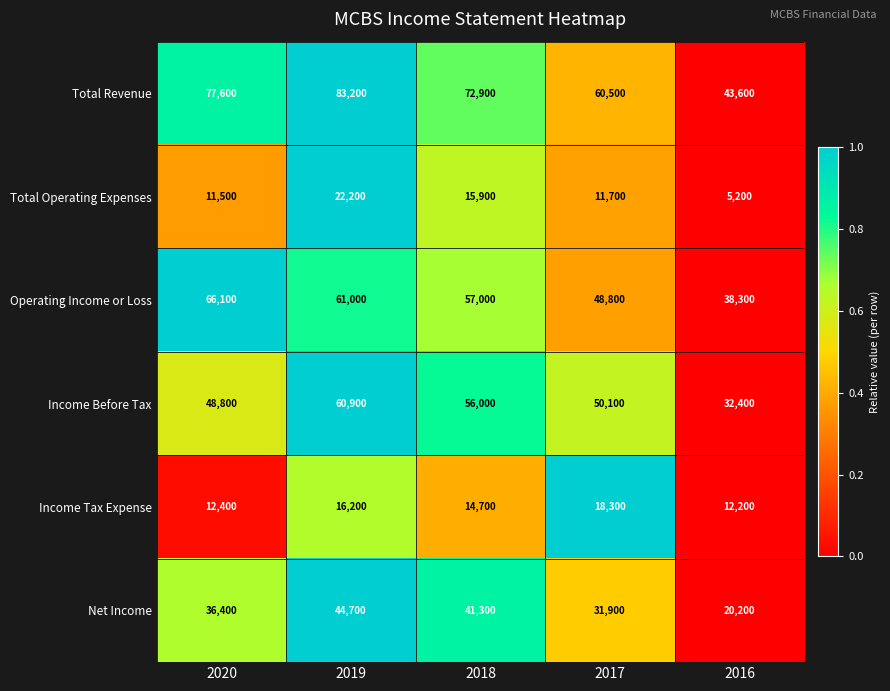

What is the highest value of the Total Operating Expenses series?

22200